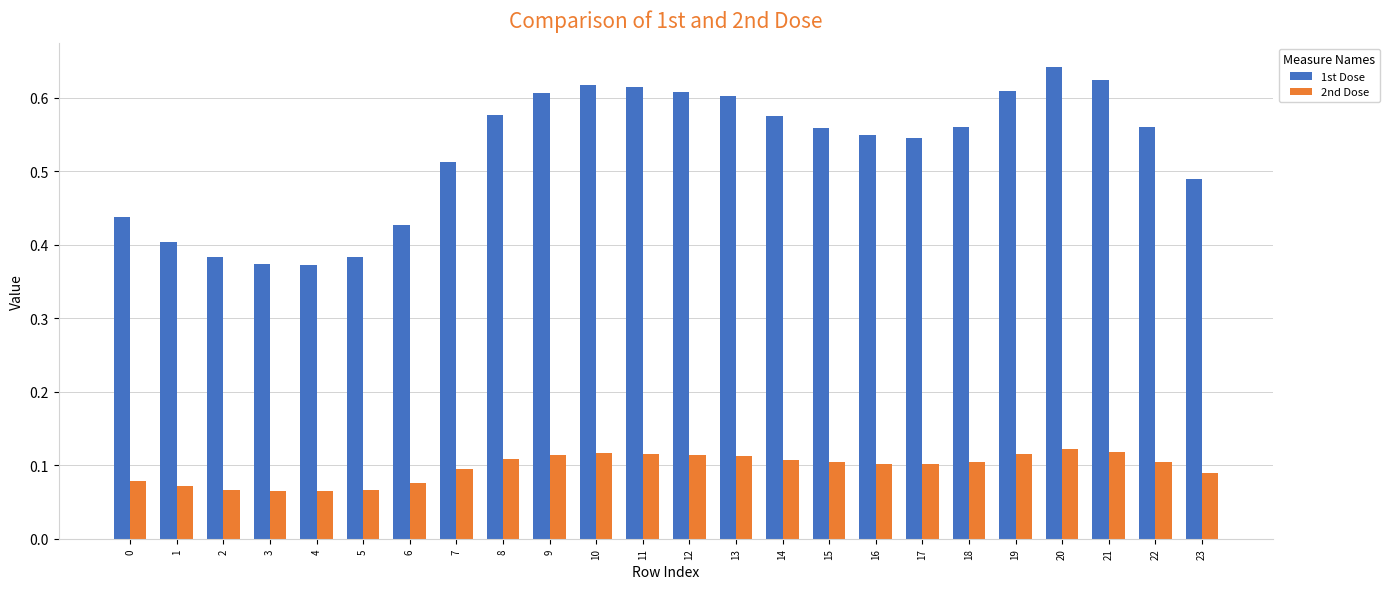

The 1st Dose series shows 0.4 at 1. True or false?

True